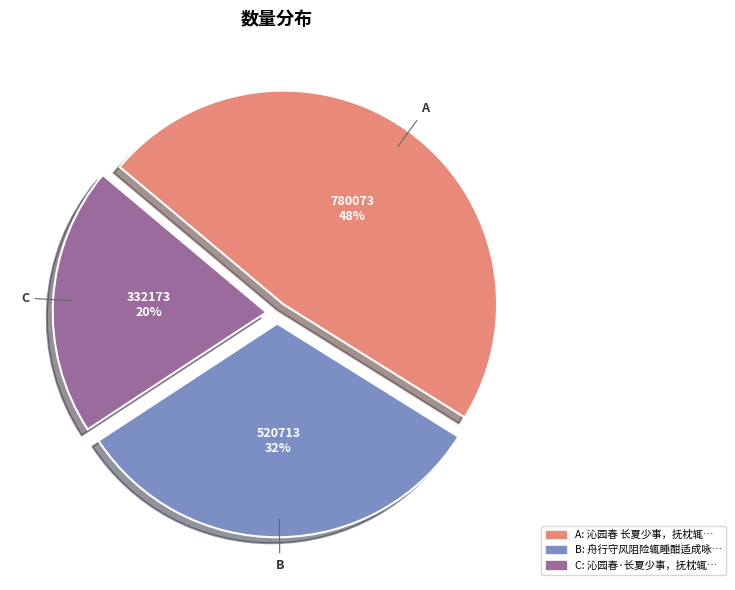

Is there a majority slice in this chart?

No